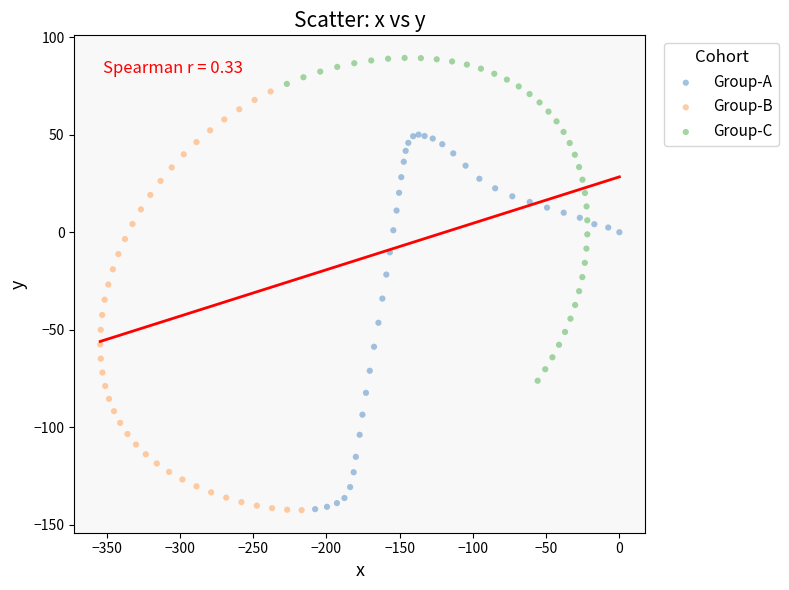

Which series contains the highest Y value?

Group-C